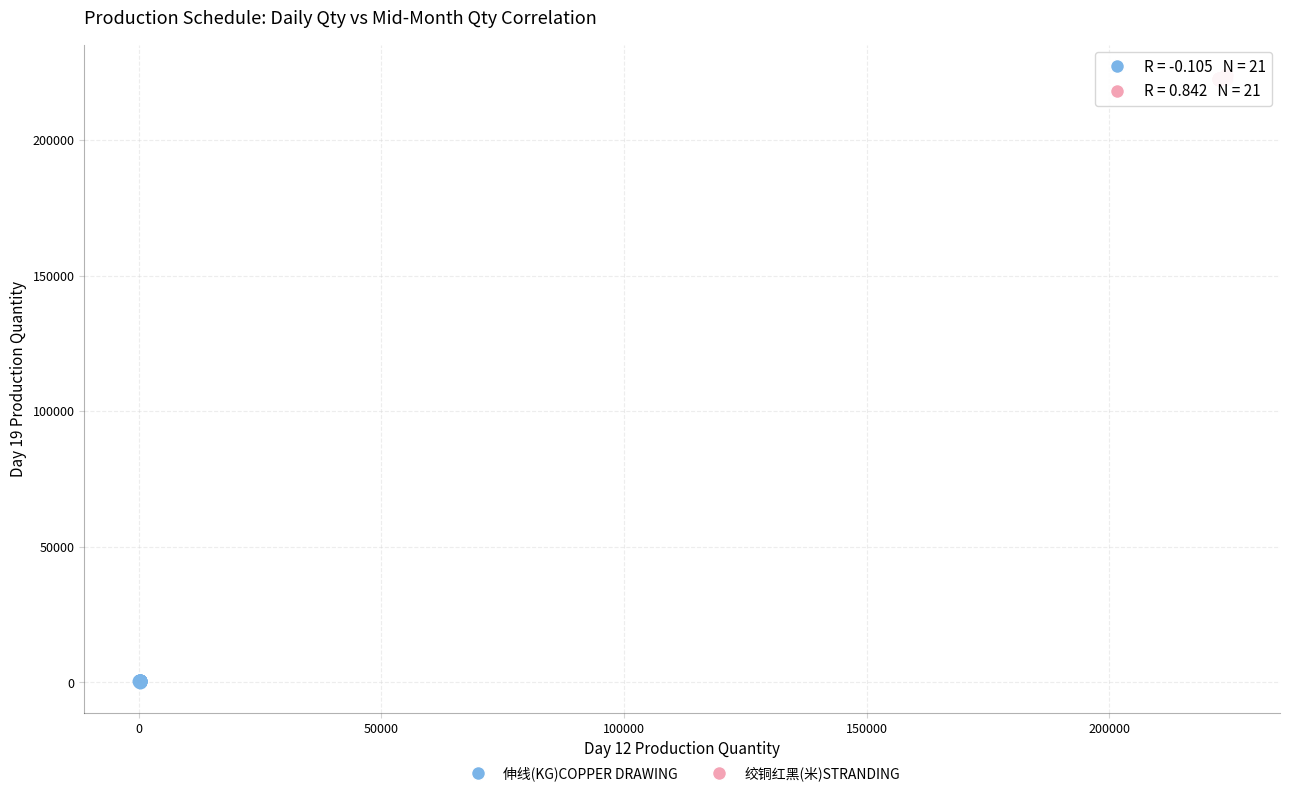

Which series reaches the minimum Y coordinate?

伸线(KG)COPPER DRAWING